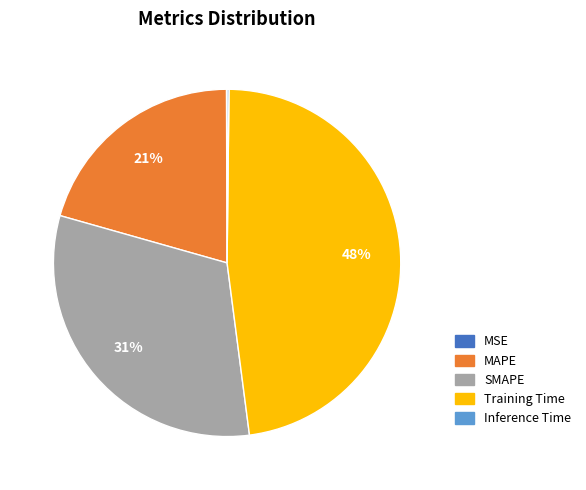

To the nearest percent, what is the difference between the Training Time and MAPE slice percentages?

27%